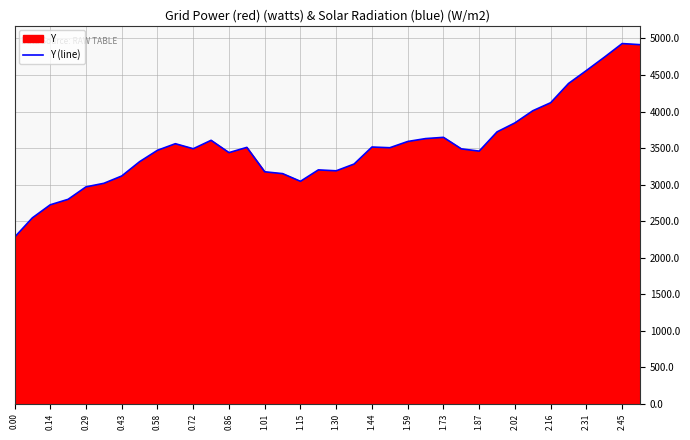

What is the minimum value shown in the chart?

2279.0